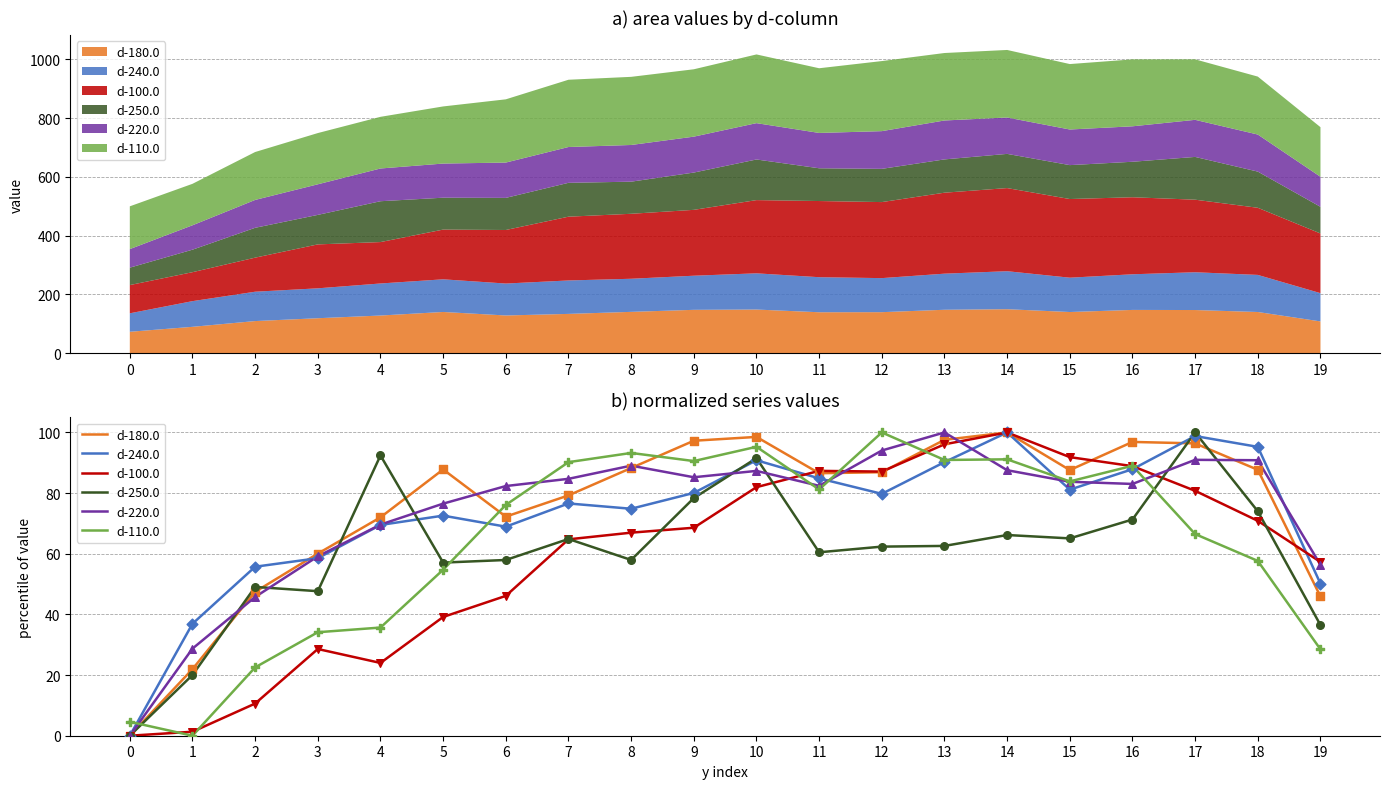

Which series reaches the minimum Y coordinate?

d-180.0